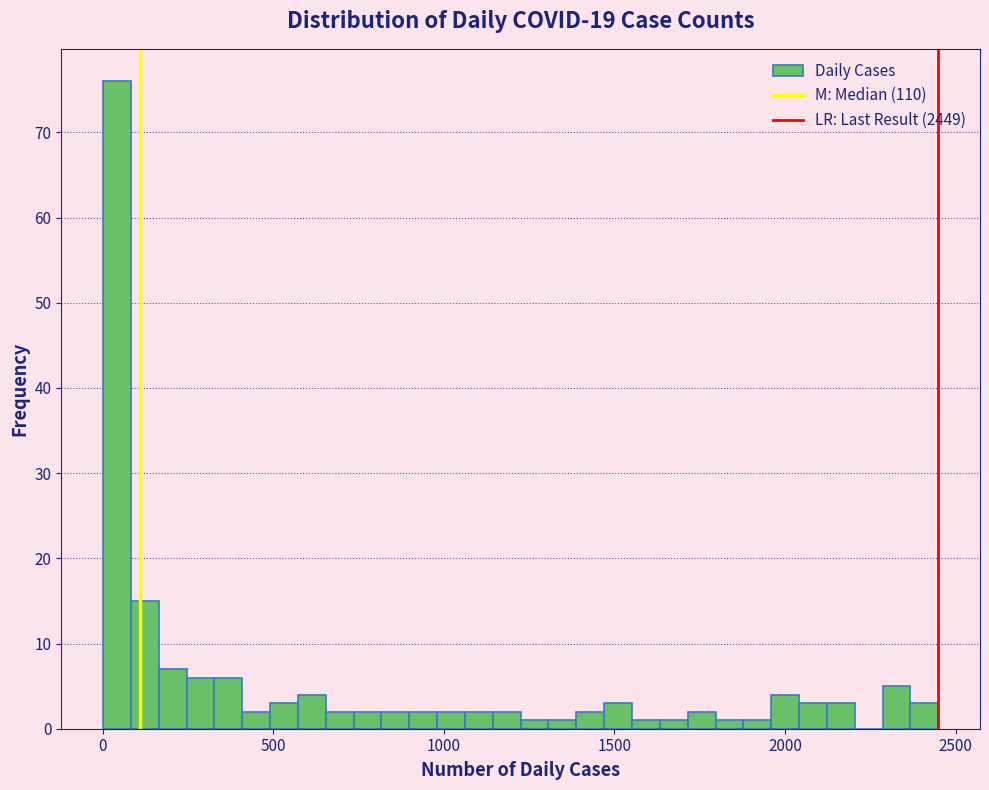

Around what value on the x-axis is the tallest bar? Give the approximate position of its centre, as read against the axis.

50